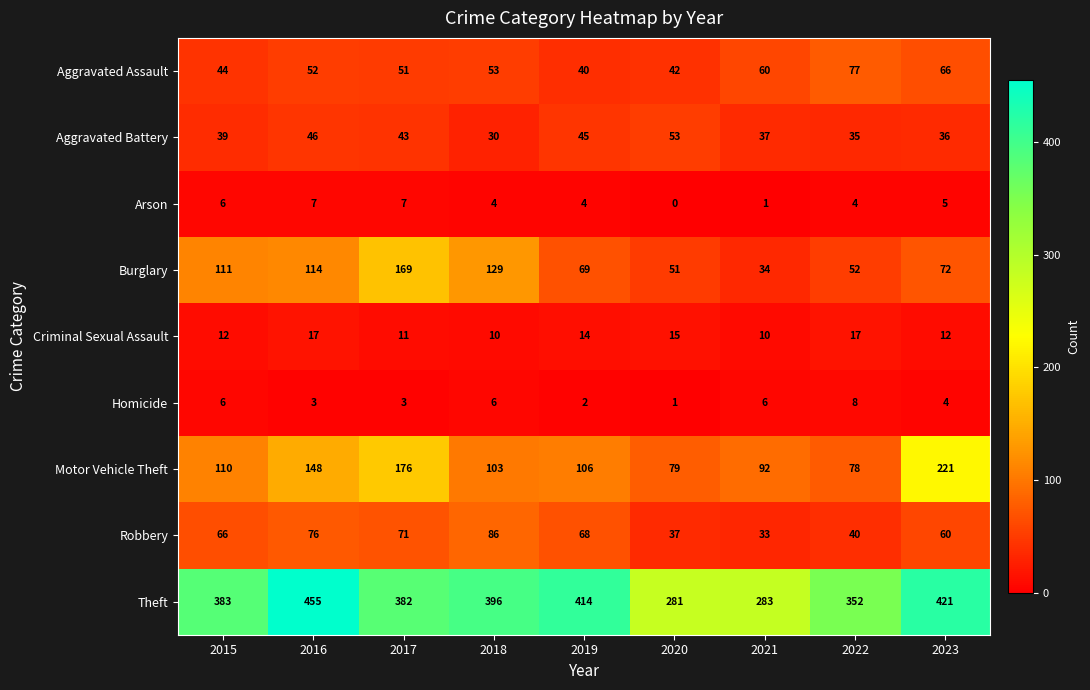

At which label is Robbery closest to 59?

2023